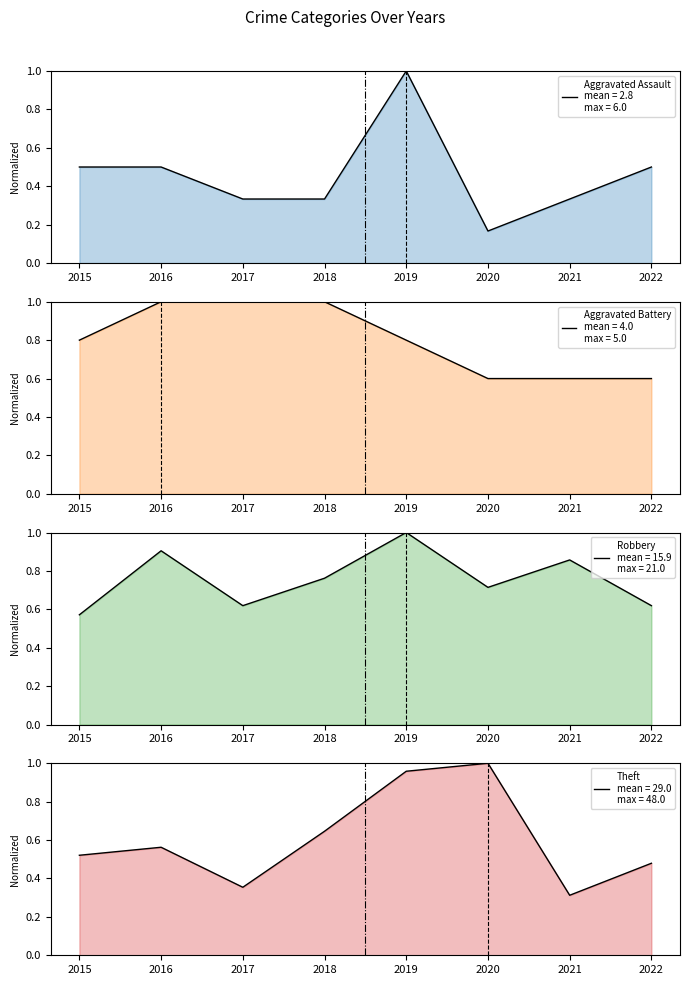

Which category has the highest value in the Aggravated Battery series?

2016